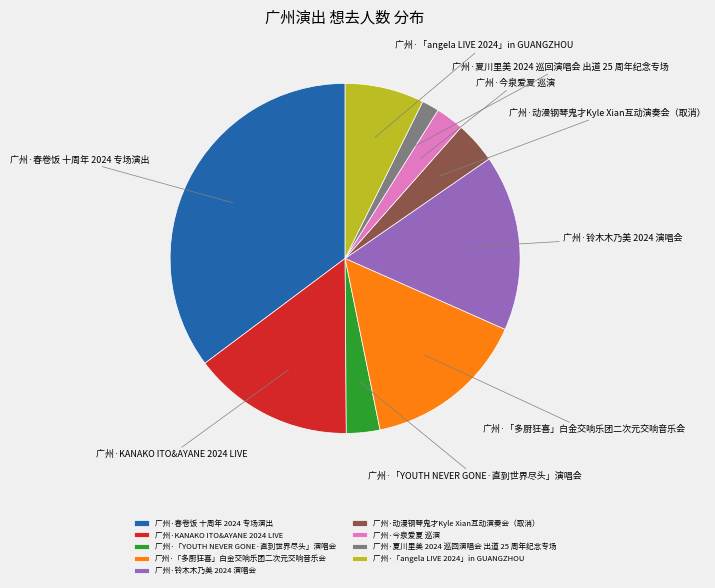

What is the largest slice in the pie chart?

广州·春卷饭 十周年 2024 专场演出